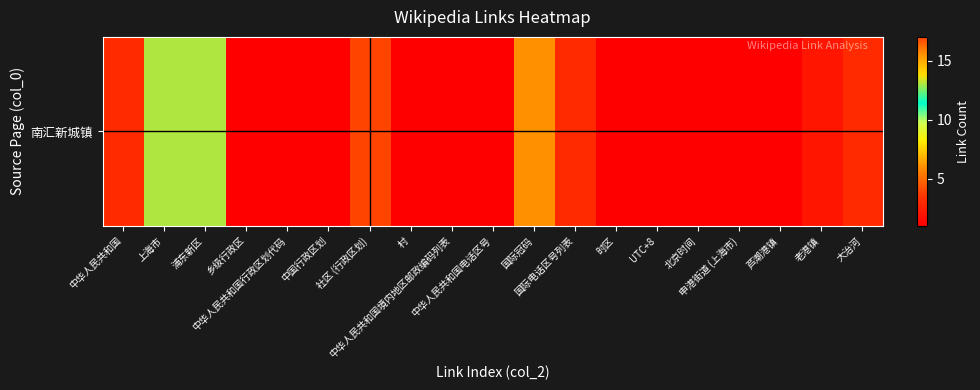

Which label corresponds to the largest value in the chart?

社区 (行政区划)